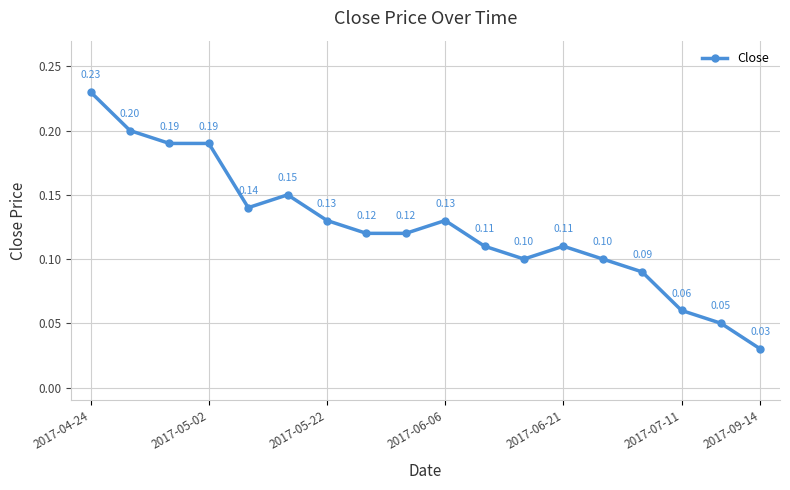

True or false: the data has more than 0 interior local peaks.

True